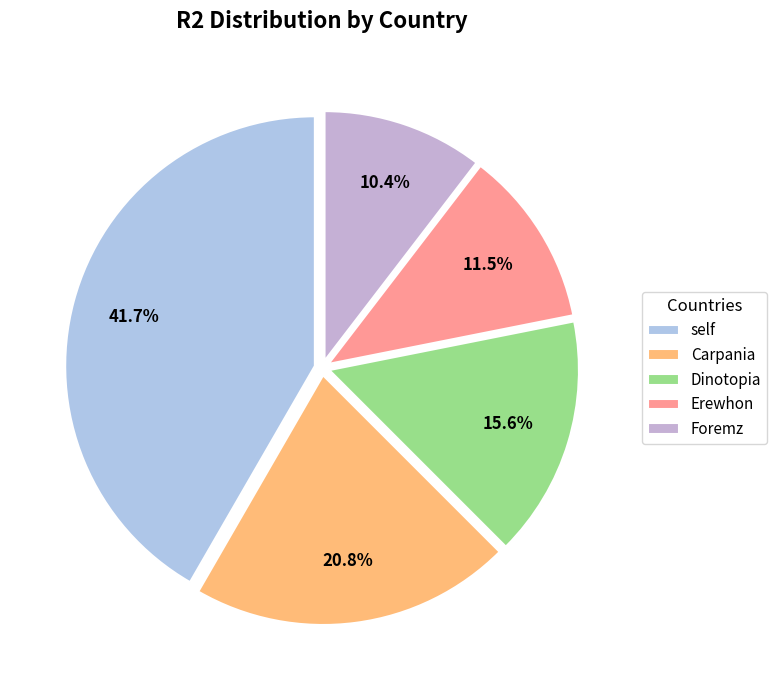

What portion of the pie excludes Dinotopia?

84.4%